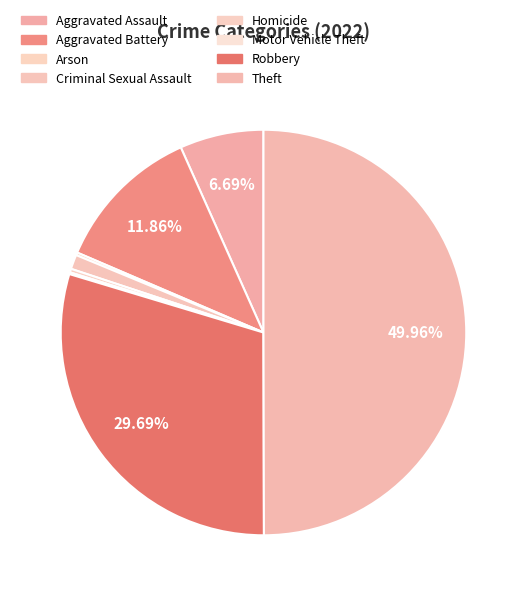

Is it true that Aggravated Battery is 12% of the pie?

True